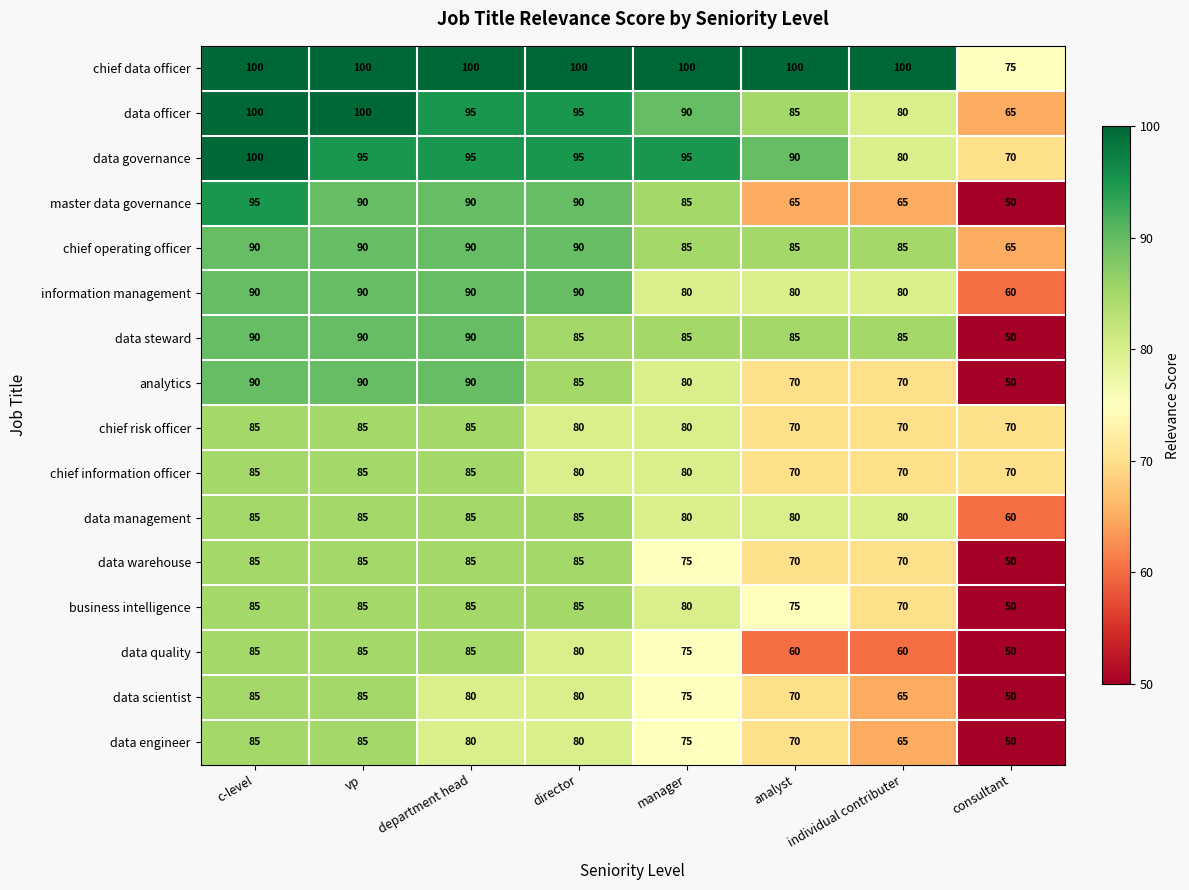

Is it true that chief data officer equals 100 at department head?

True